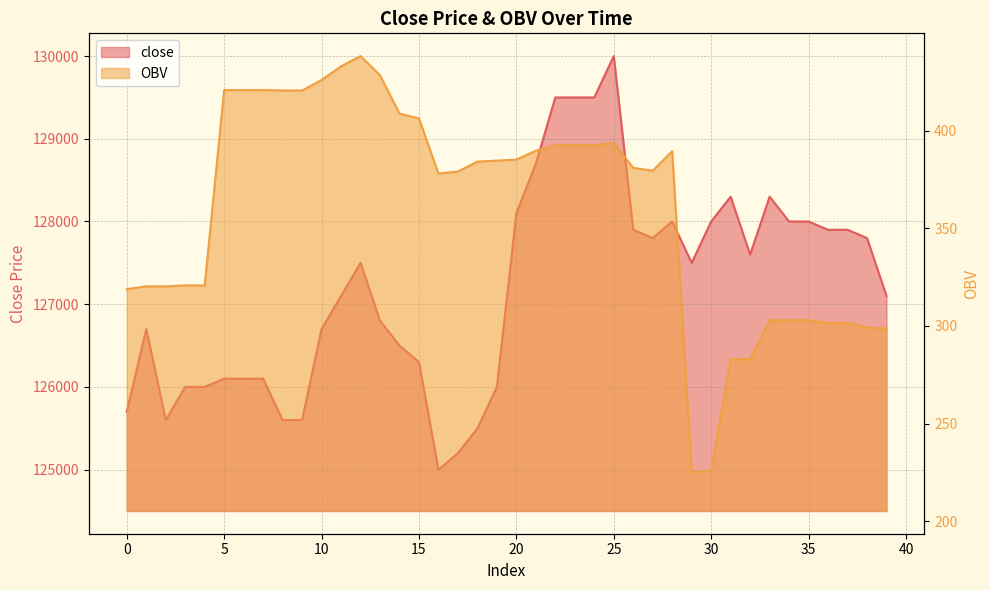

Where is the first local maximum for OBV?

1